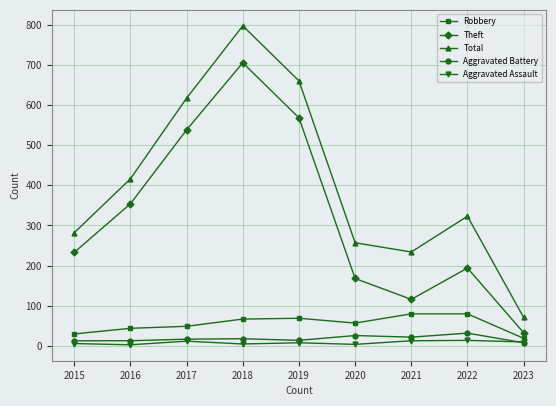

Which series has the widest spread of values?

Total